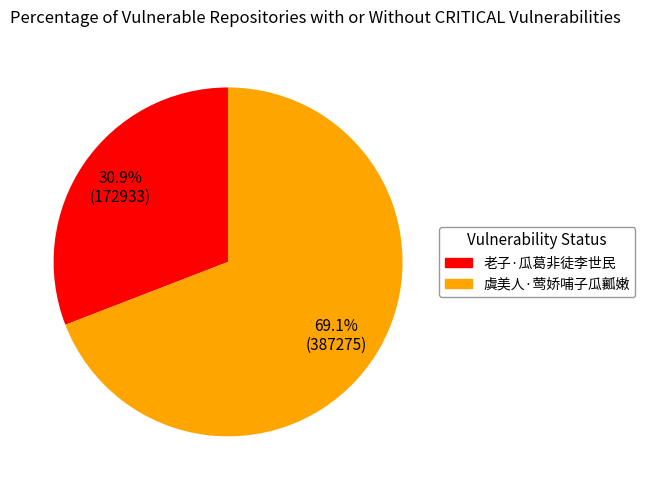

Is it true that 虞美人·莺娇哺子瓜瓤嫩 is 76% of the pie?

False